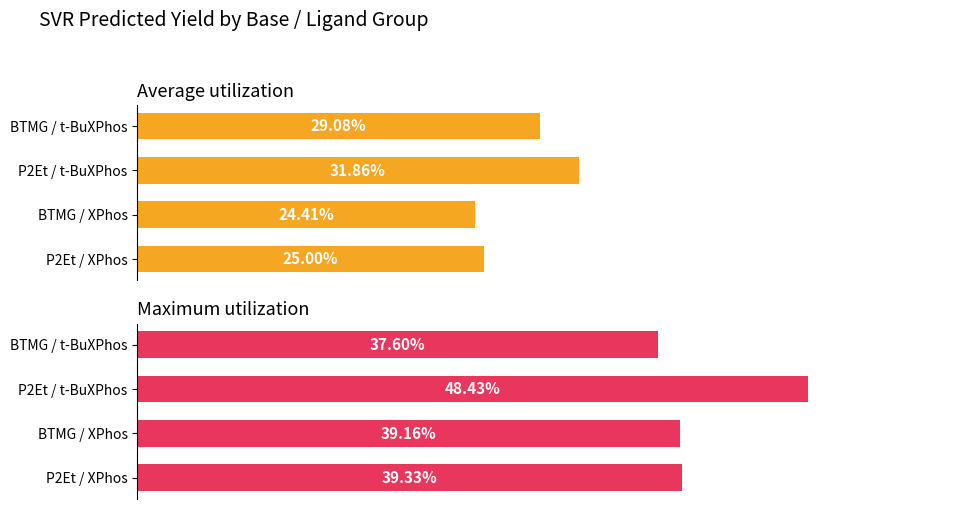

What is the maximum value shown in the chart?

48.4